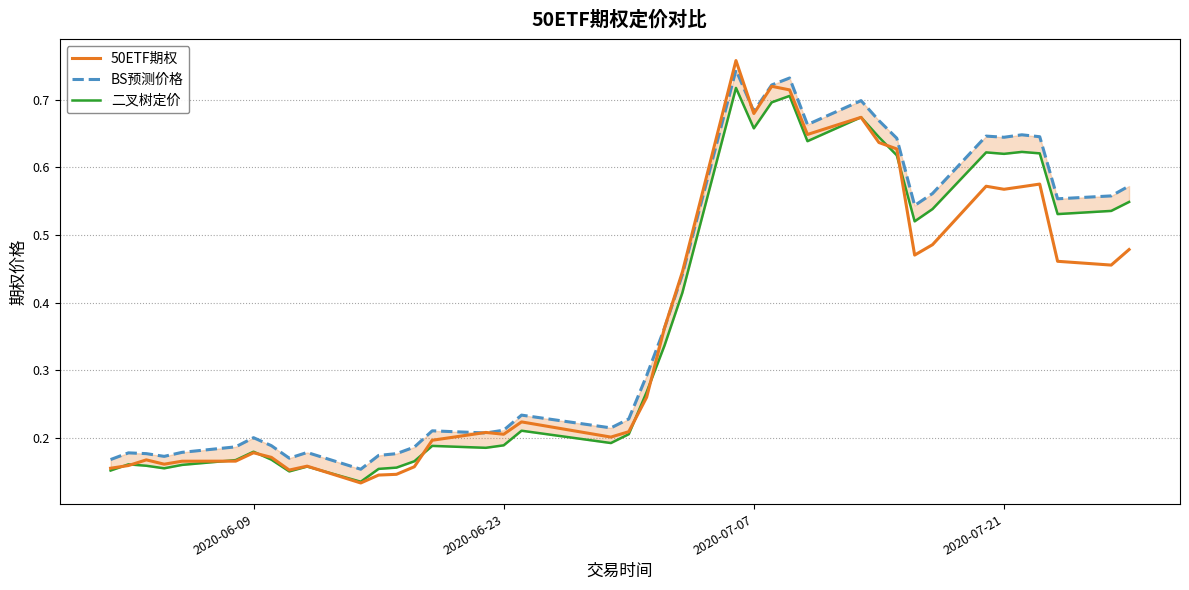

List the series in order of their overall mean, highest first.

BS预测价格, 二叉树定价, 50ETF期权